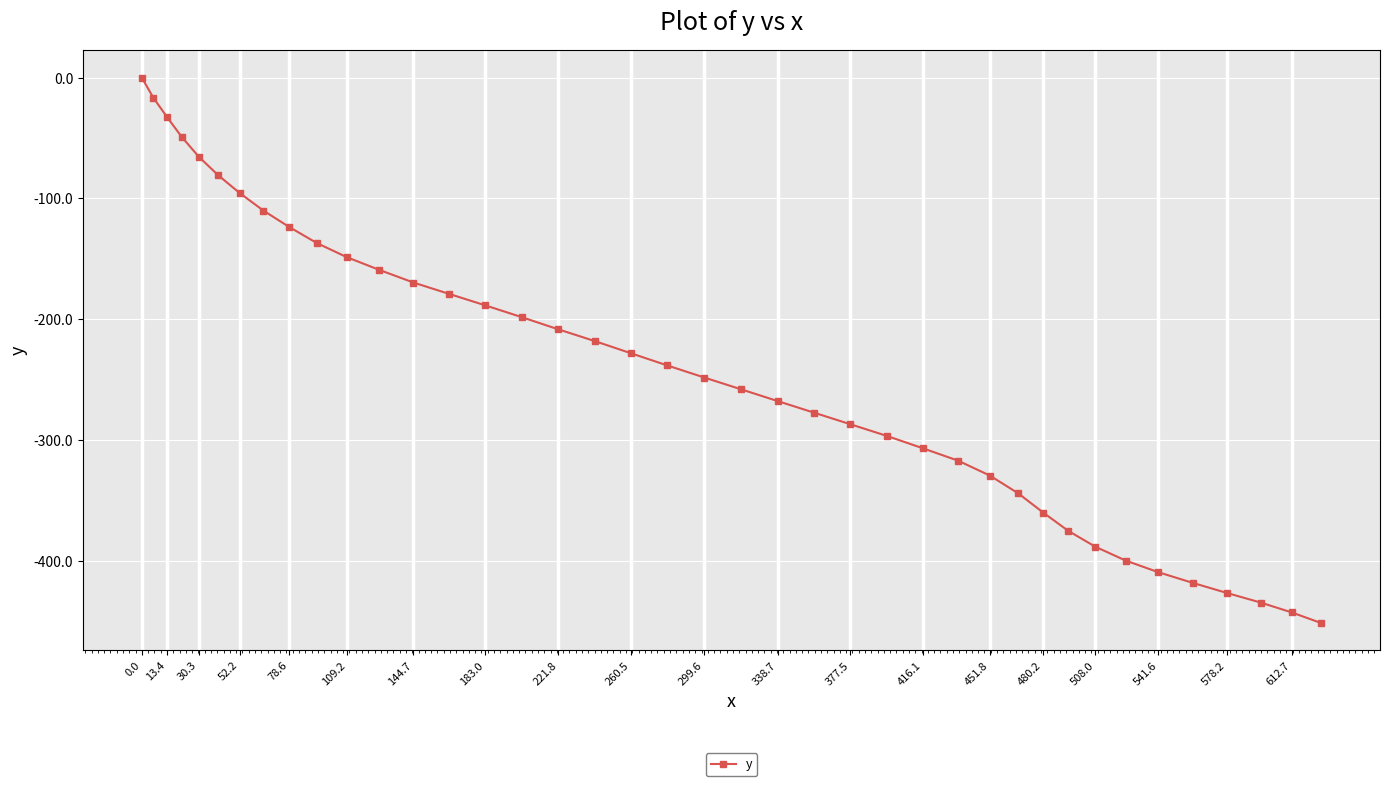

What is the value of the 11th point from the left?

-148.6